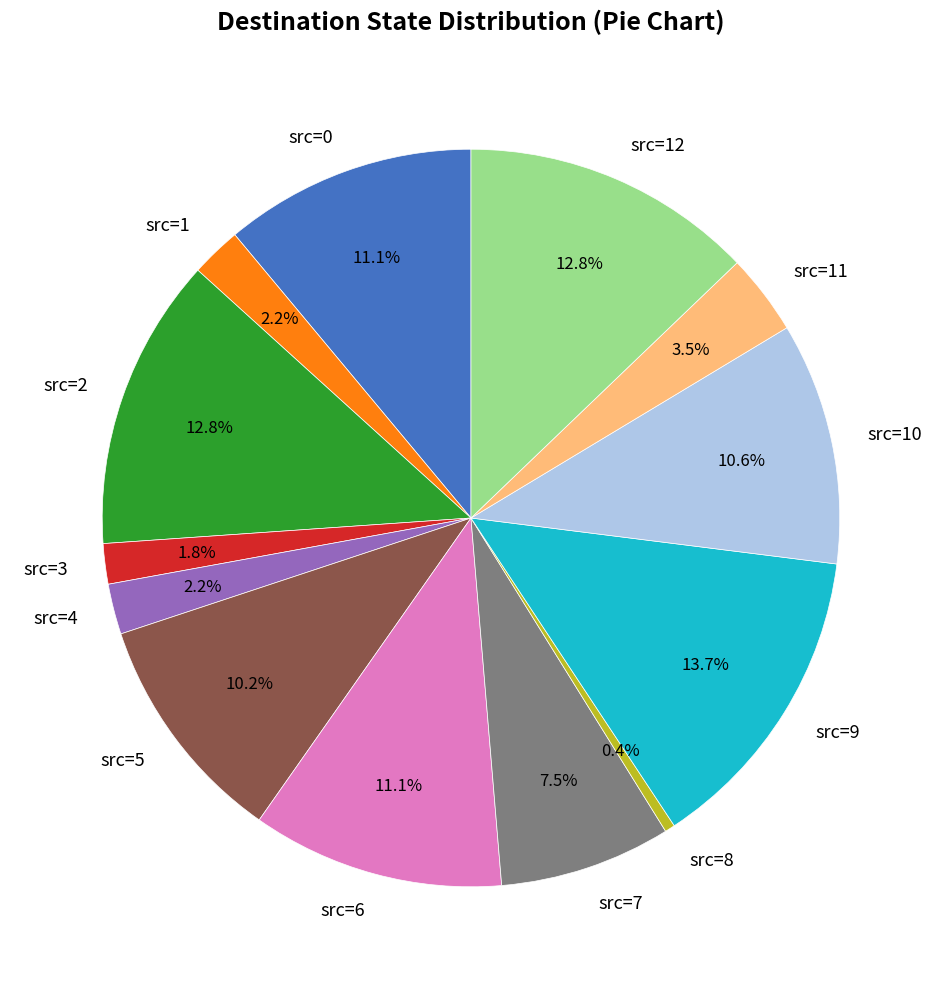

What is the ratio of the value at src=12 to the value at src=5?

1.3